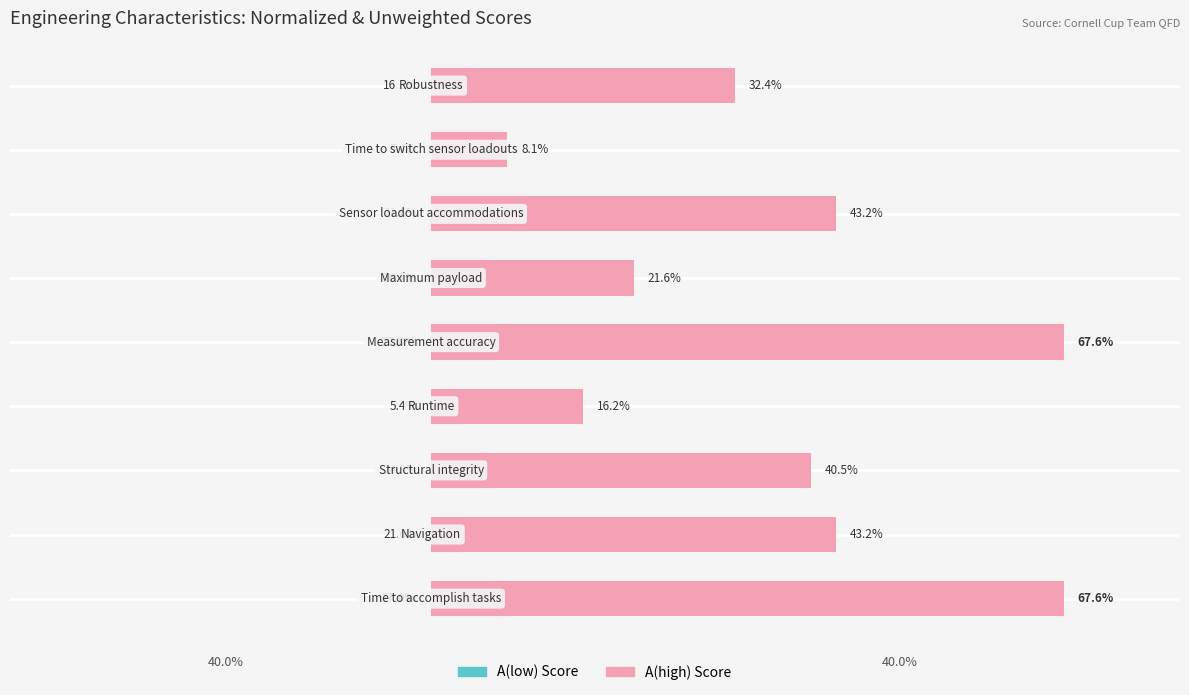

What is the value of the A(low) Score bar at the 3rd from the left?

24.3